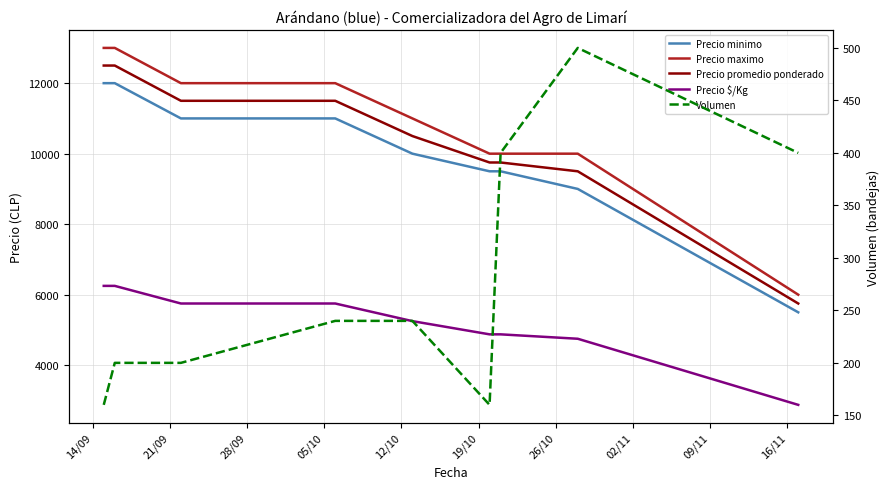

What is the average value of the Volumen series?

278